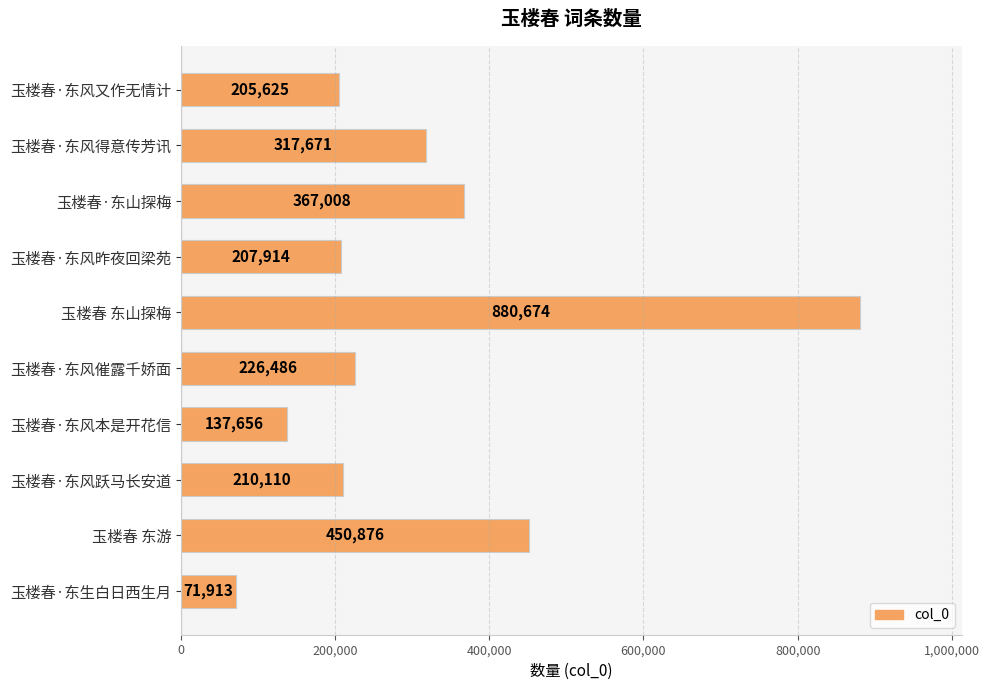

List the labels in order of value, largest first.

玉楼春 东山探梅, 玉楼春 东游, 玉楼春·东山探梅, 玉楼春·东风得意传芳讯, 玉楼春·东风催露千娇面, 玉楼春·东风跃马长安道, 玉楼春·东风昨夜回梁苑, 玉楼春·东风又作无情计, 玉楼春·东风本是开花信, 玉楼春·东生白日西生月